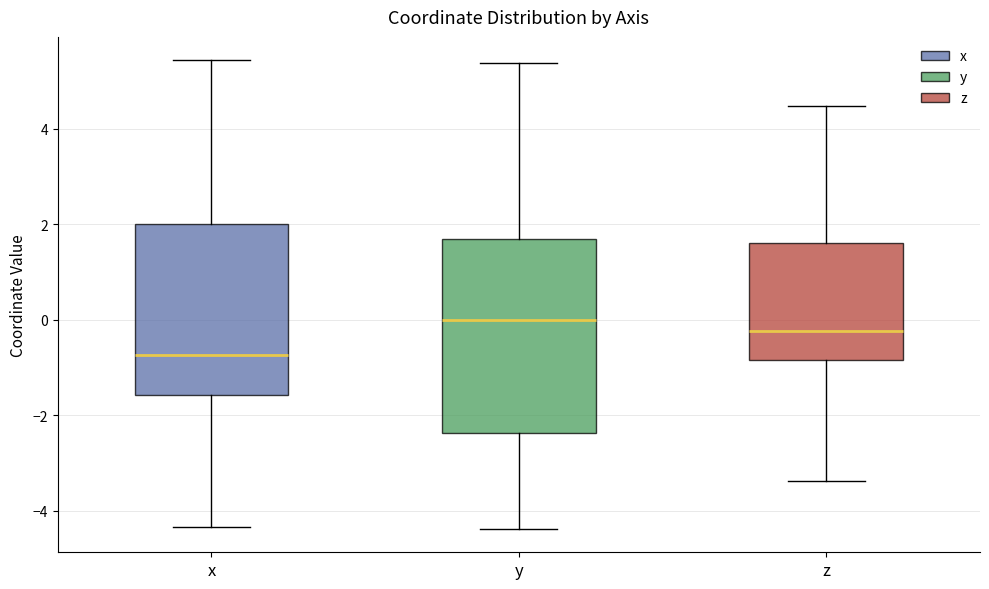

Reading left to right, transcribe this box plot: for each box, give where its median line is, the range the box spans, and where its two whiskers end, as read against the y-axis. The values are not printed on the chart, so give them approximately, as read against the axis.

x: median -0.8, box -1.6 to 2.0, whiskers -4.4 to 5.4
y: median 0.0, box -2.4 to 1.6, whiskers -4.4 to 5.4
z: median -0.2, box -0.8 to 1.6, whiskers -3.4 to 4.4